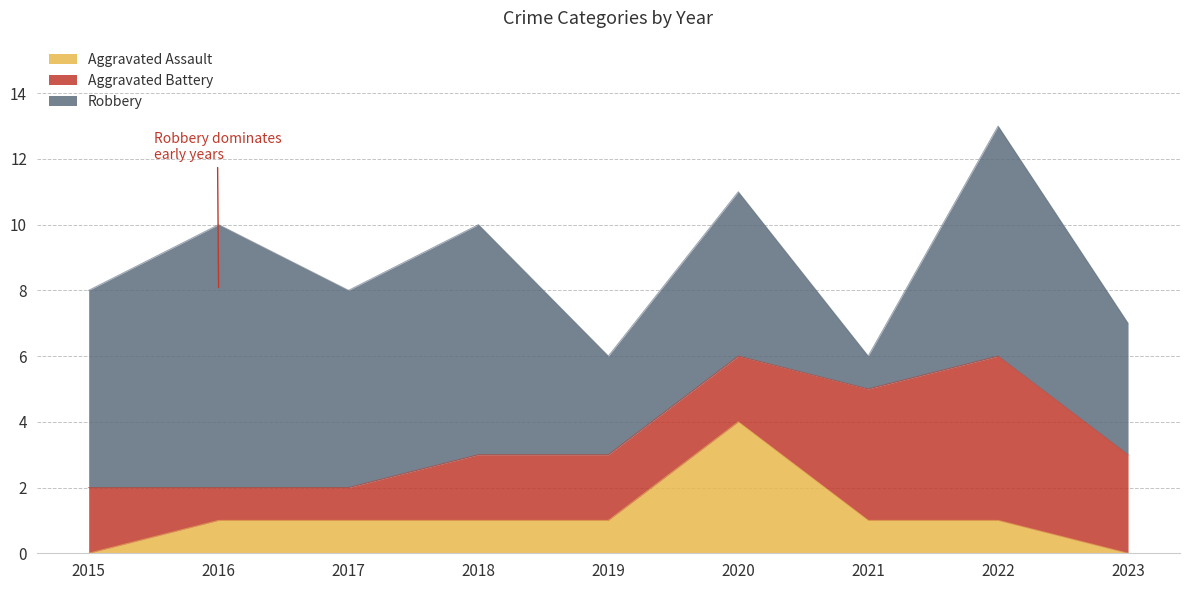

Reading left to right, list all the values displayed in this chart.

Aggravated Assault: 0	1	1	1	1	4	1	1	0
Aggravated Battery: 2	1	1	2	2	2	4	5	3
Robbery: 6	8	6	7	3	5	1	7	4